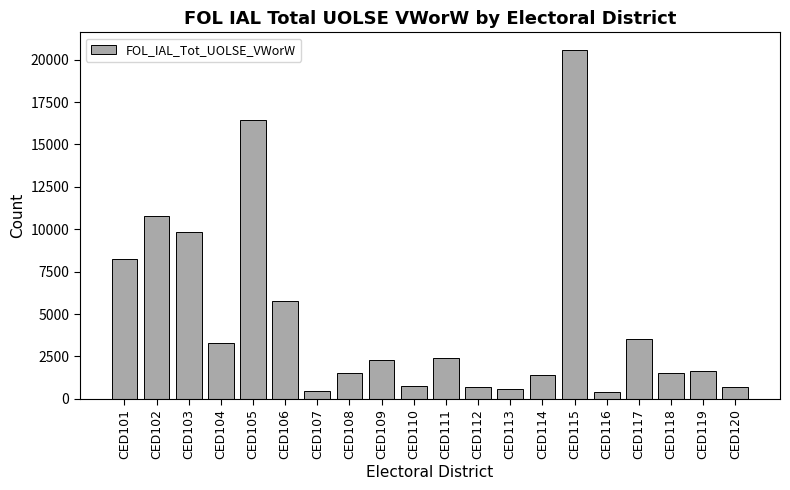

Is it true that the value at CED117 is 3539?

True